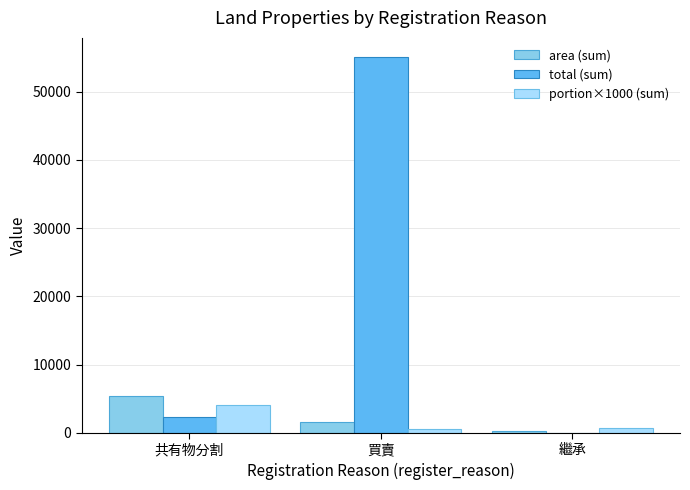

Are the bars grouped side by side (vs. stacked)?

Yes